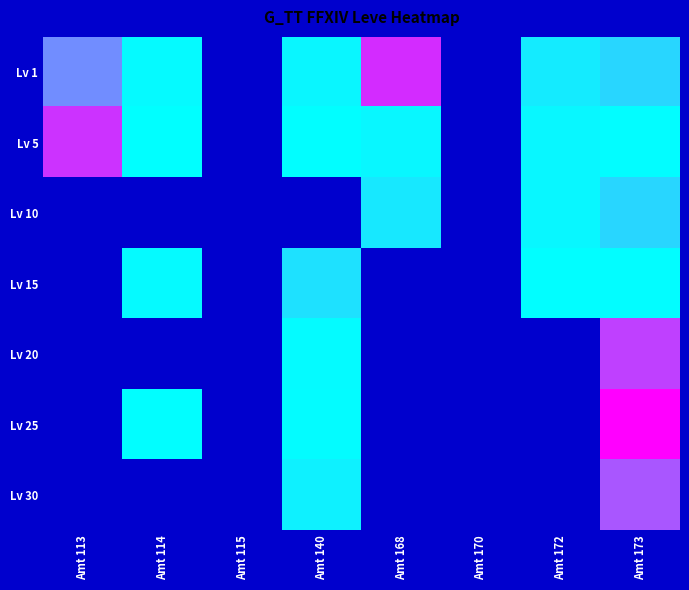

What is the maximum value shown in the chart?

60074